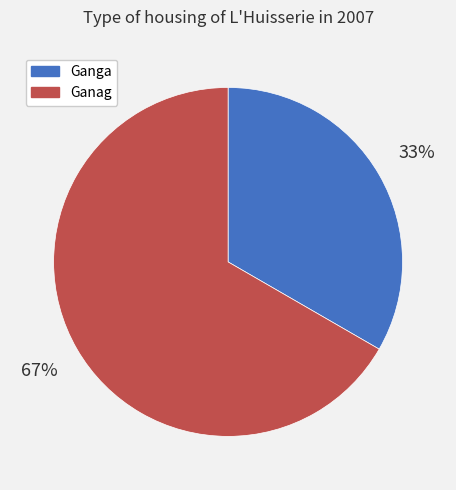

Combined, do Ganga and Ganag account for over 50%?

Yes